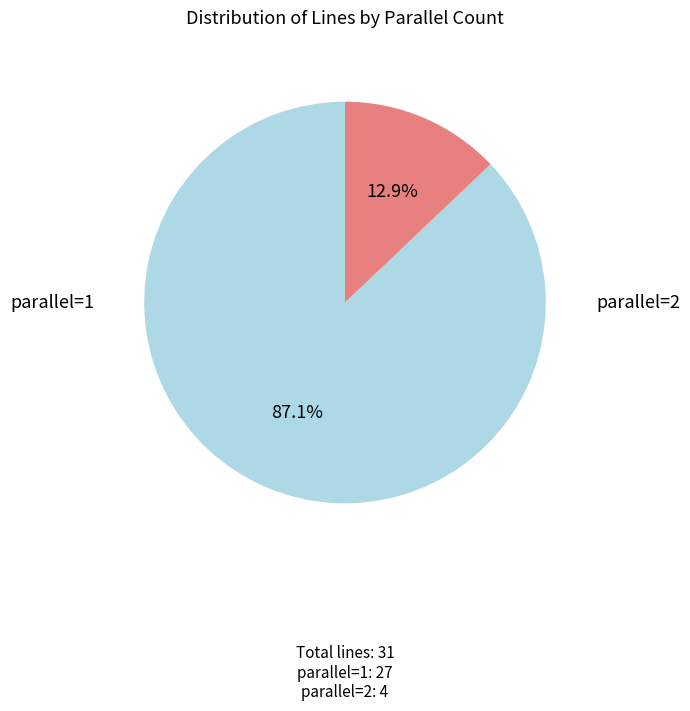

Is there a majority slice in this chart?

Yes